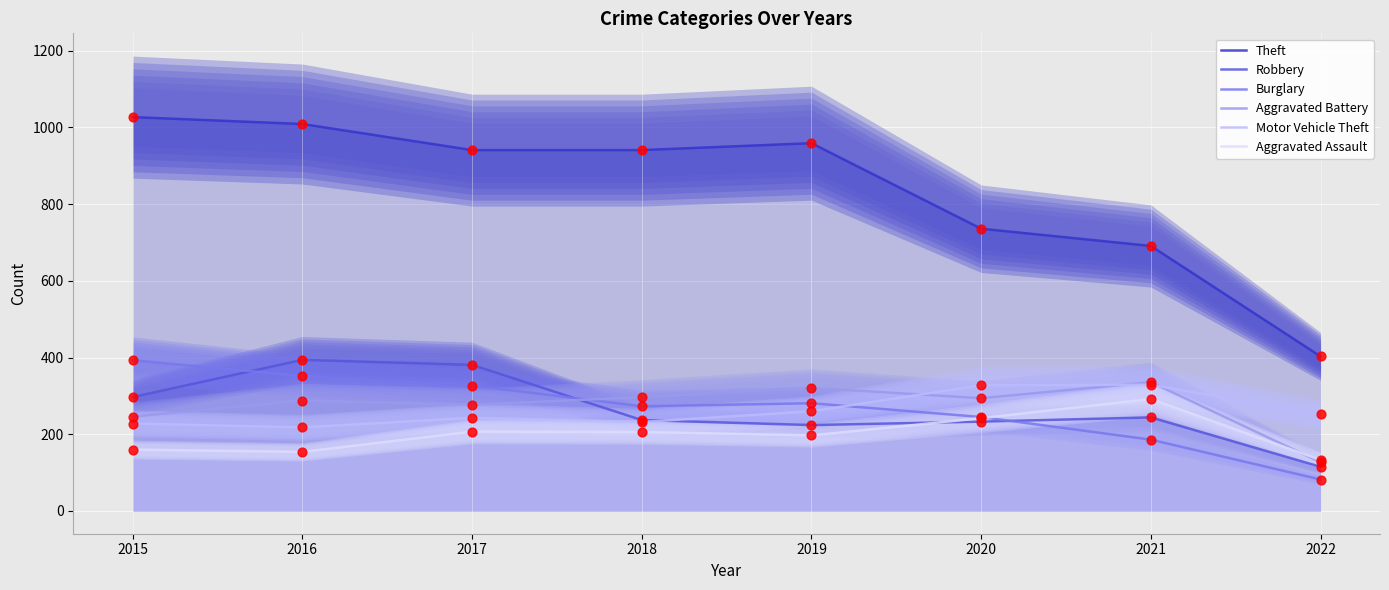

Which series has the largest total across all categories?

Theft